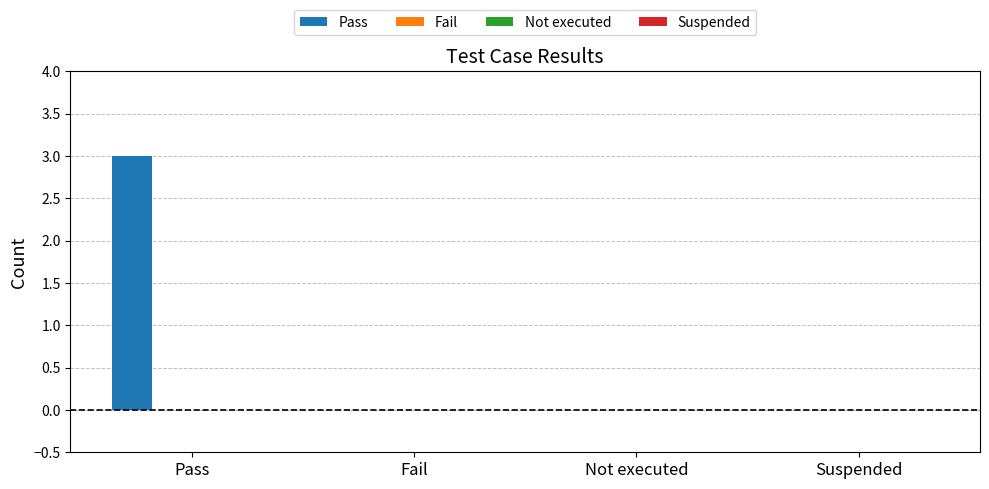

What is the maximum value shown in the chart?

3